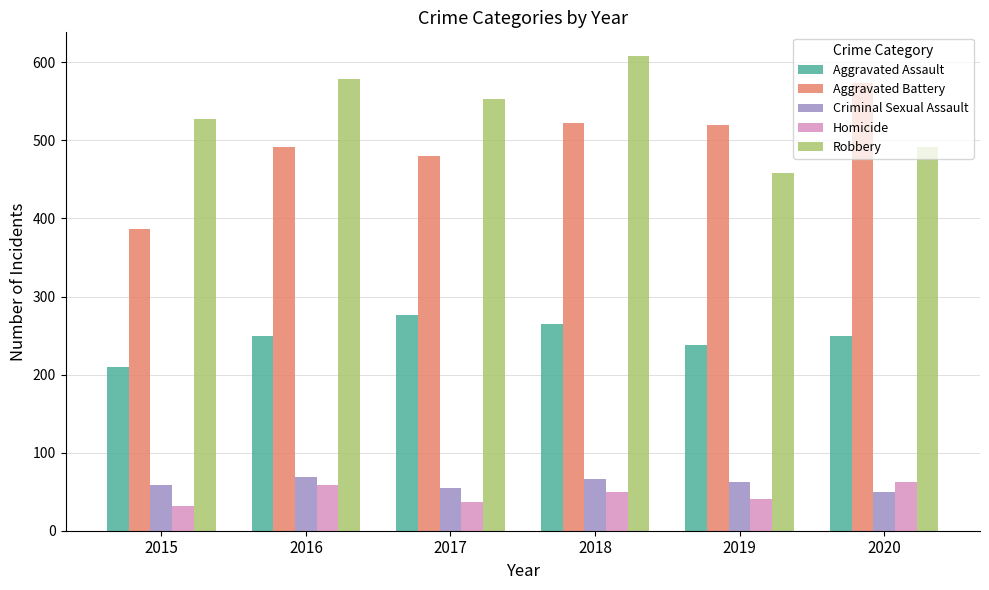

At which label does Aggravated Battery first exceed 520?

2018